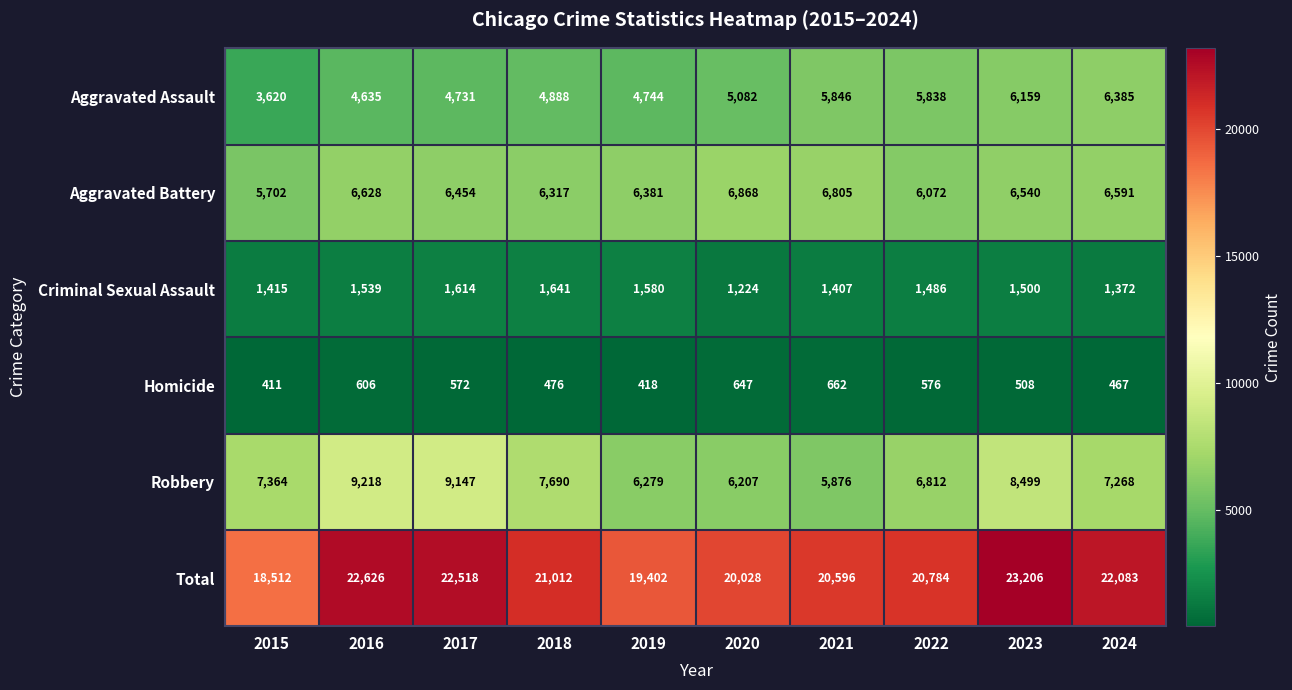

What is the smallest value displayed?

411